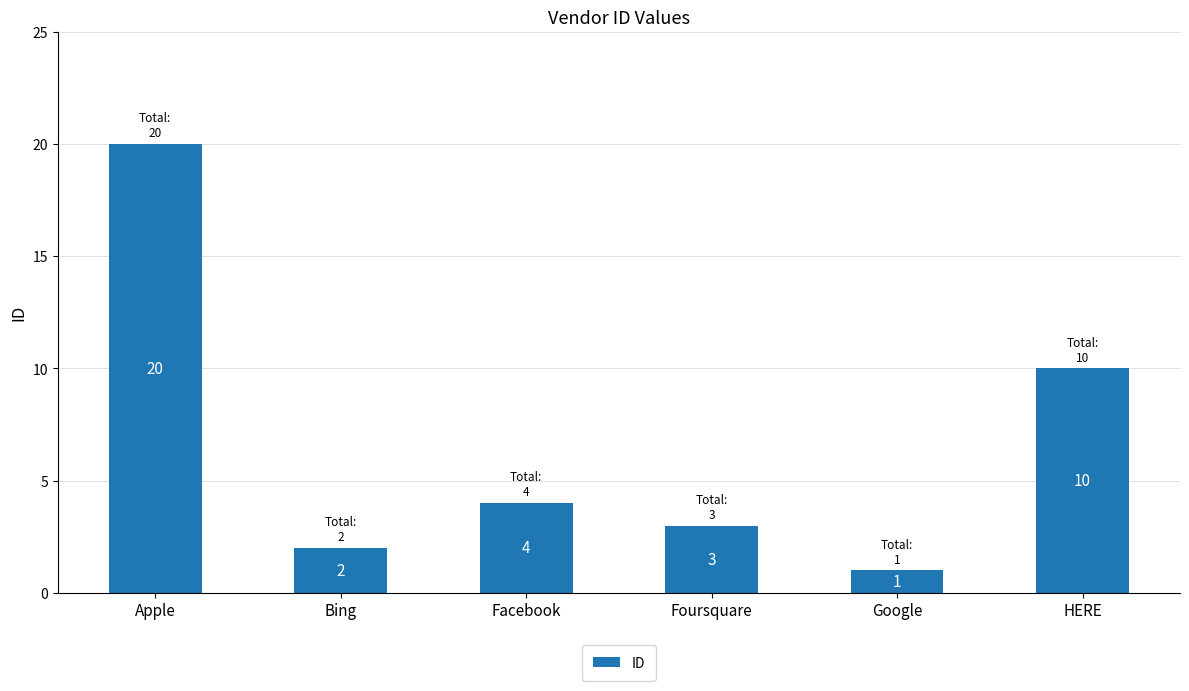

What is the difference between the second highest and second lowest values?

8